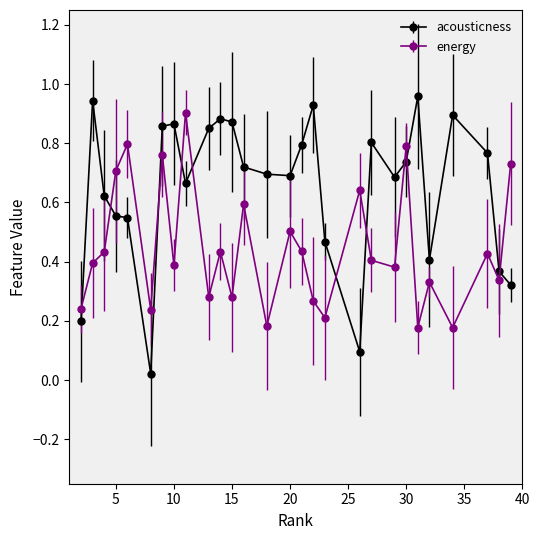

How many interior local peaks does the energy series have?

10